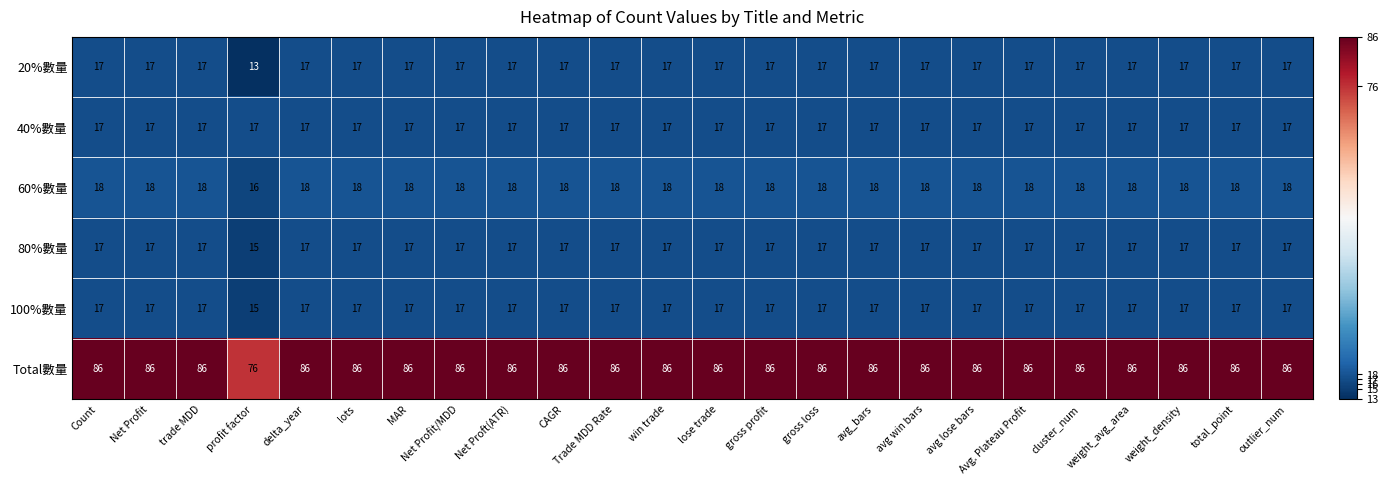

What is the sum of the 80%數量 values at gross profit and profit factor?

32